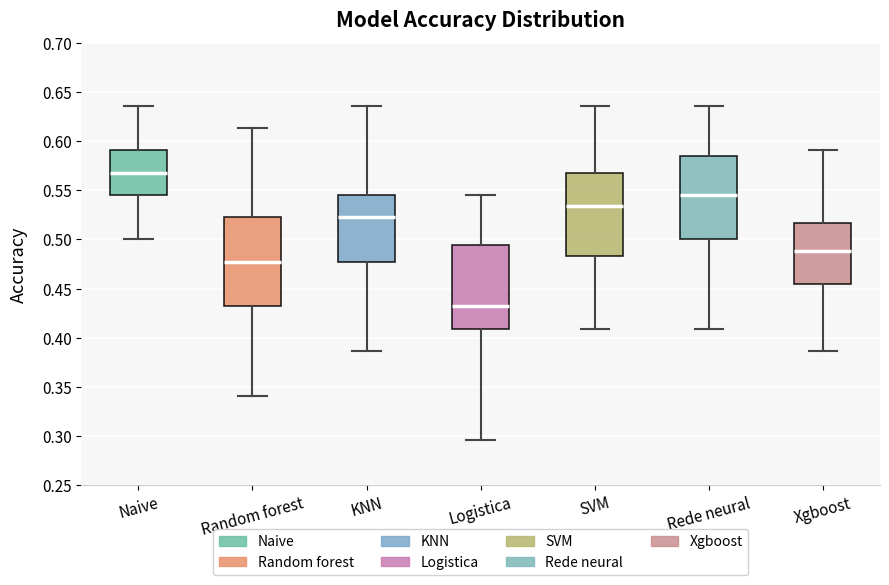

Reading left to right, read every box against the y-axis: the position of its median line, the range the box covers, and the ends of its whiskers. The values are not printed on the chart, so give them approximately, as read against the axis.

Naive: median 0.570, box 0.545 to 0.590, whiskers 0.500 to 0.635
Random forest: median 0.475, box 0.430 to 0.525, whiskers 0.340 to 0.615
KNN: median 0.525, box 0.475 to 0.545, whiskers 0.385 to 0.635
Logistica: median 0.430, box 0.410 to 0.495, whiskers 0.295 to 0.545
SVM: median 0.535, box 0.485 to 0.570, whiskers 0.410 to 0.635
Rede neural: median 0.545, box 0.500 to 0.585, whiskers 0.410 to 0.635
Xgboost: median 0.490, box 0.455 to 0.515, whiskers 0.385 to 0.590